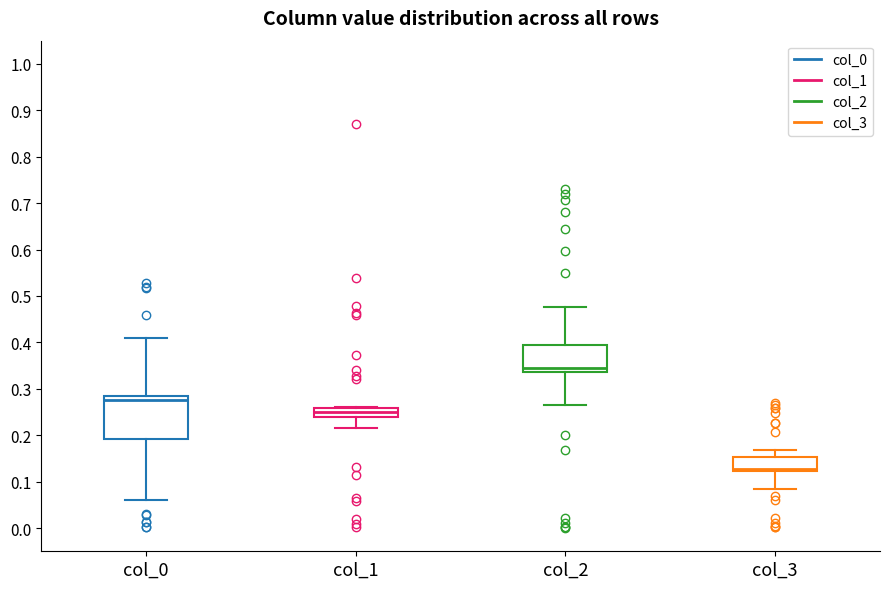

Where is the upper edge of the box for col_2 on the y-axis? The values are not printed on the chart, so give them approximately, as read against the axis.

0.40